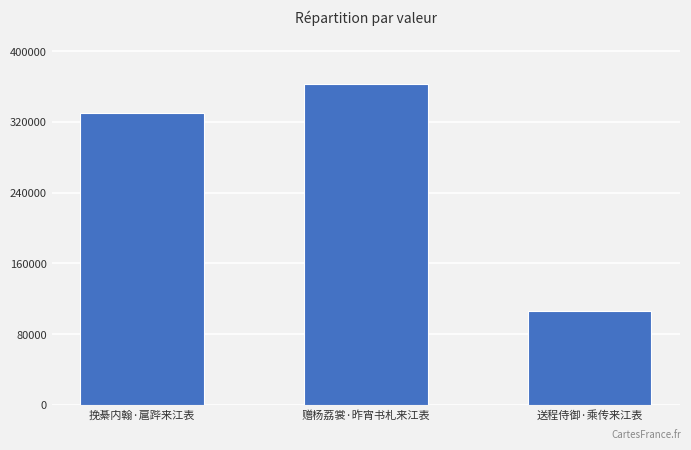

List the labels in order of value, largest first.

赠杨荔裳·昨宵书札来江表, 挽綦内翰·扈跸来江表, 送程侍御·乘传来江表